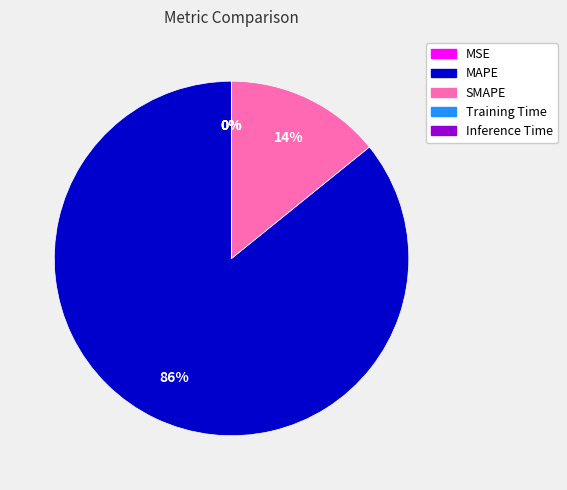

True or false: SMAPE accounts for 14% of the total.

True